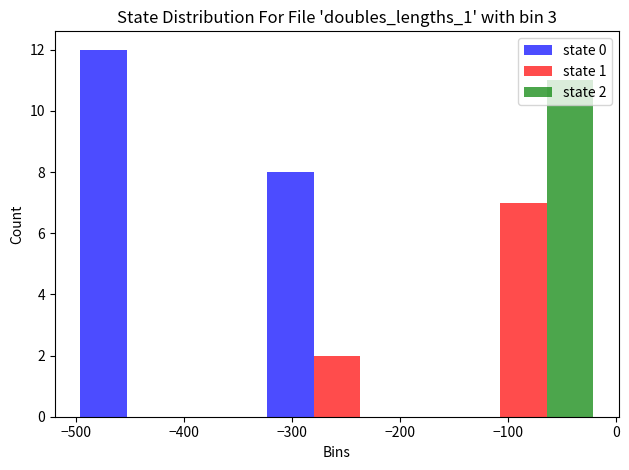

The value of state 1 at −100 is 7. True or false?

True